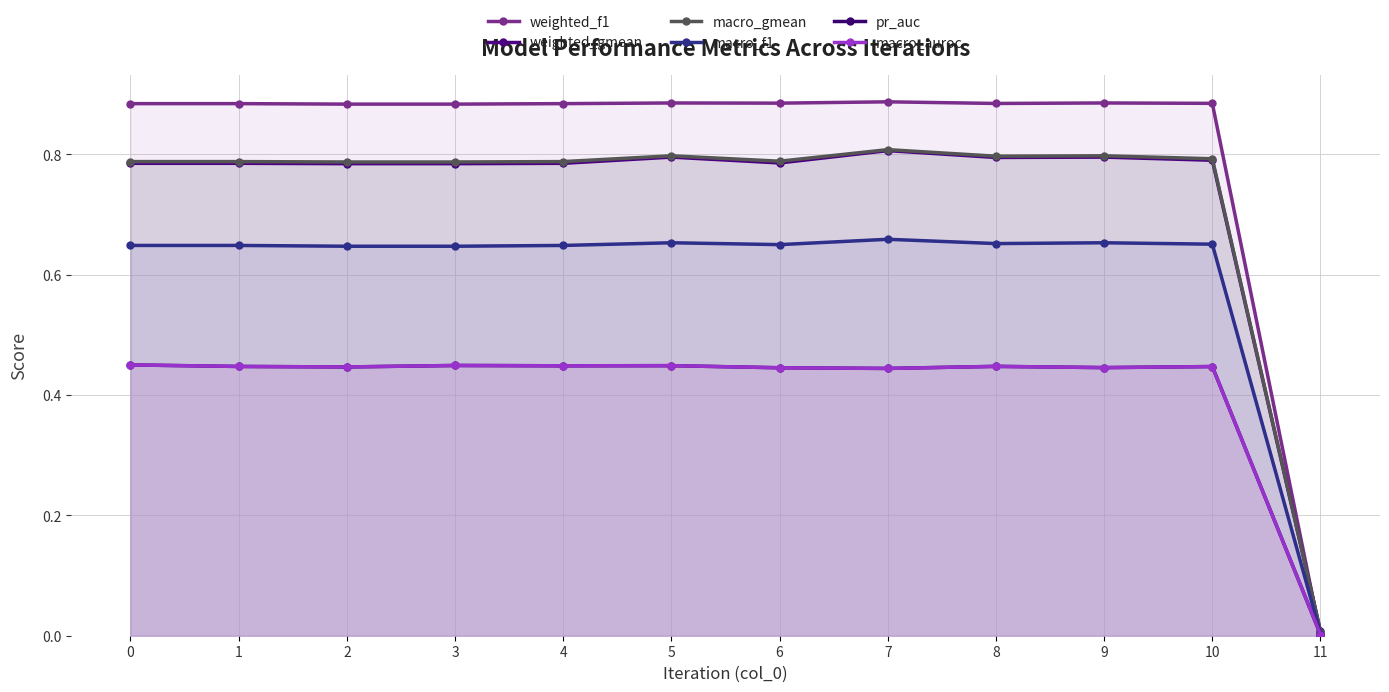

True or false: weighted_gmean has more than 1 points higher than both neighbors.

True